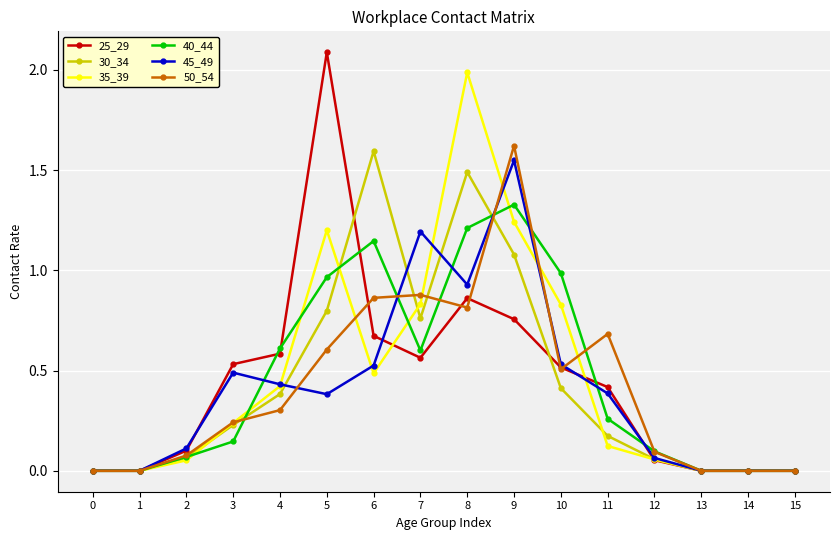

Between 9 and 13, which series saw the biggest shift?

50_54